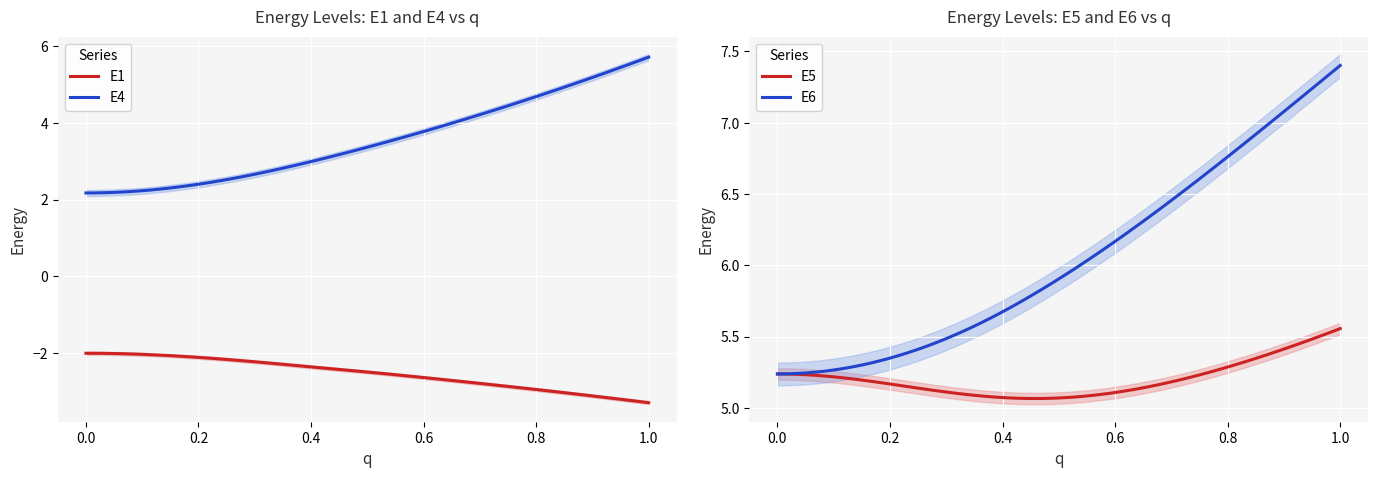

What is the sum of all E1 values?

-257.1